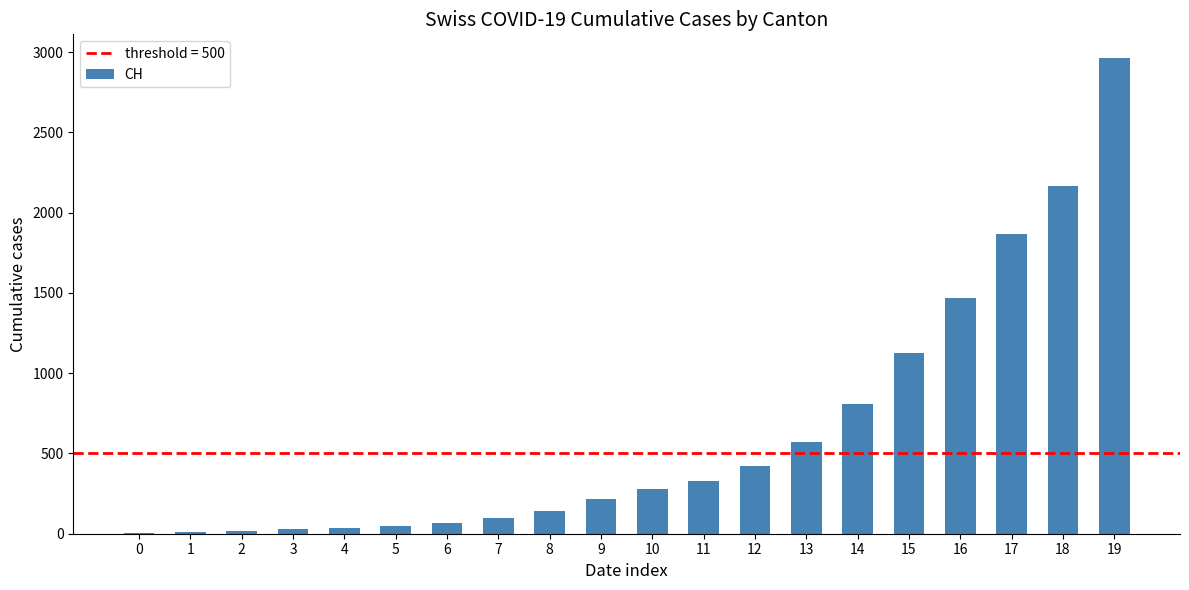

True or false: the data shows 413 at 10.

False